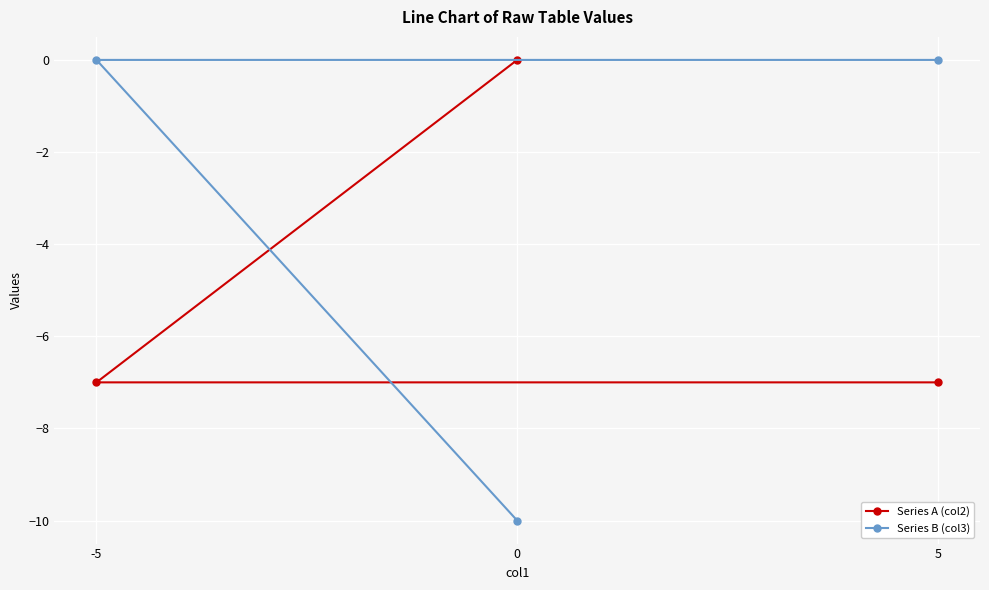

At which label is Series B (col3) closest to -5?

5